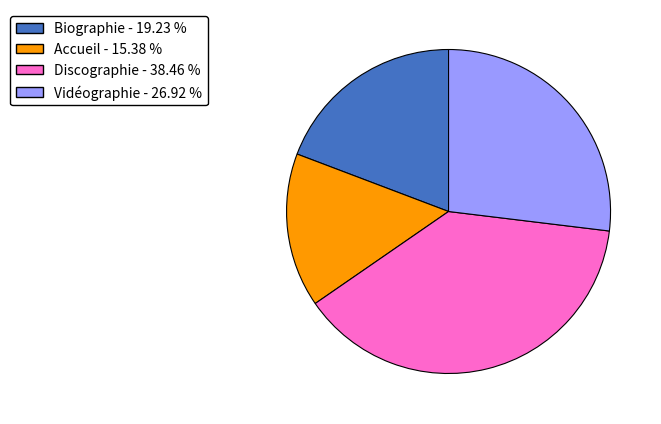

Count the number of slices in the pie.

4